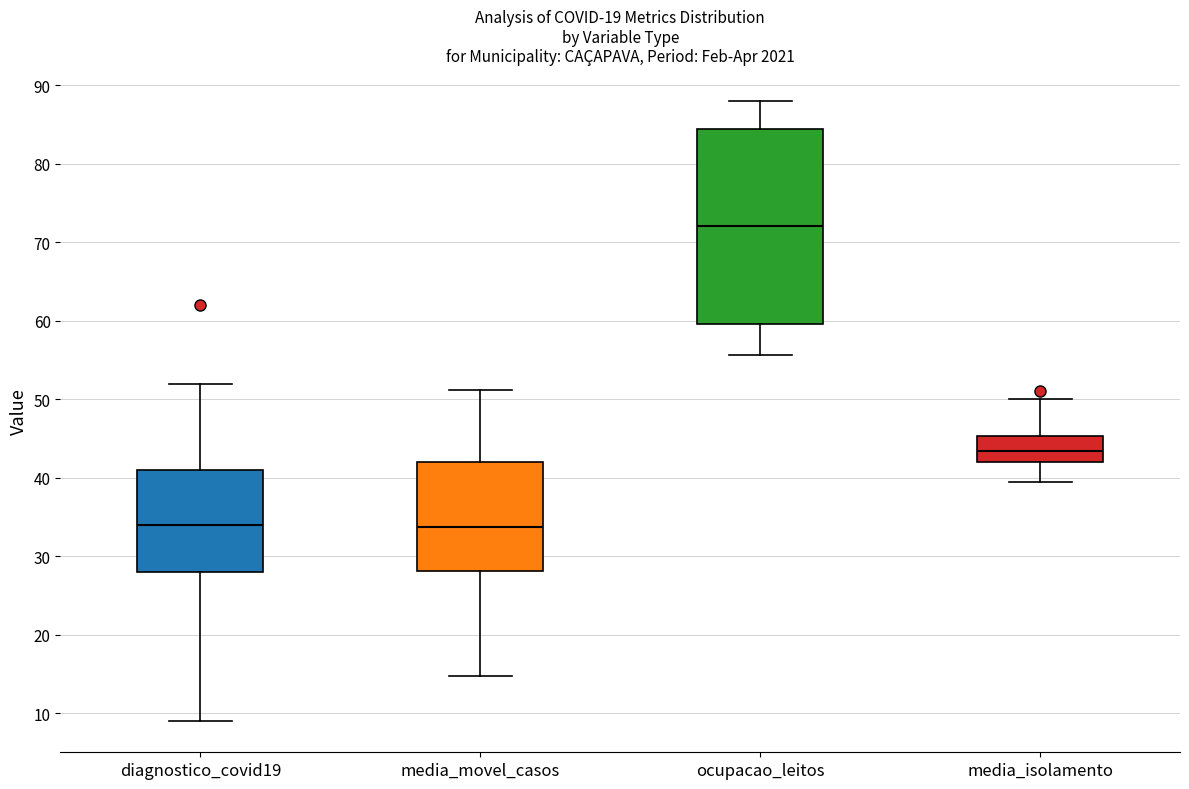

Reading left to right, transcribe this box plot: for each box, give where its median line is, the range the box spans, and where its two whiskers end, as read against the y-axis. The values are not printed on the chart, so give them approximately, as read against the axis.

diagnostico_covid19: median 34, box 28 to 41, whiskers 9 to 52
media_movel_casos: median 34, box 28 to 42, whiskers 15 to 51
ocupacao_leitos: median 72, box 60 to 84, whiskers 56 to 88
media_isolamento: median 43, box 42 to 45, whiskers 39 to 50